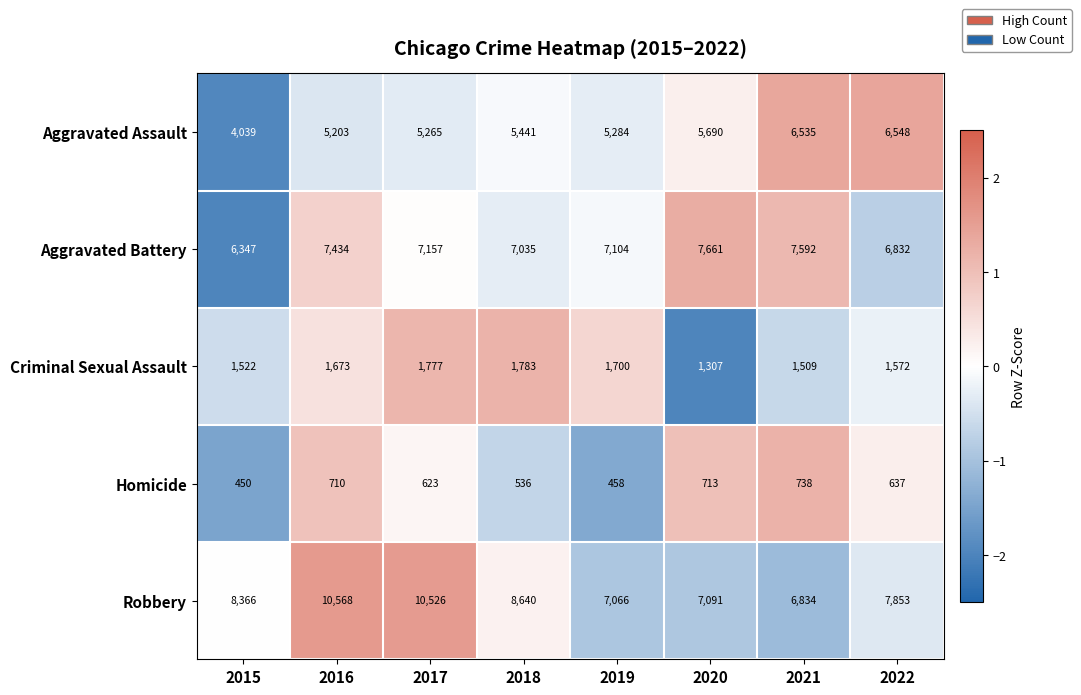

The Aggravated Assault series shows 6535 at 2021. True or false?

True